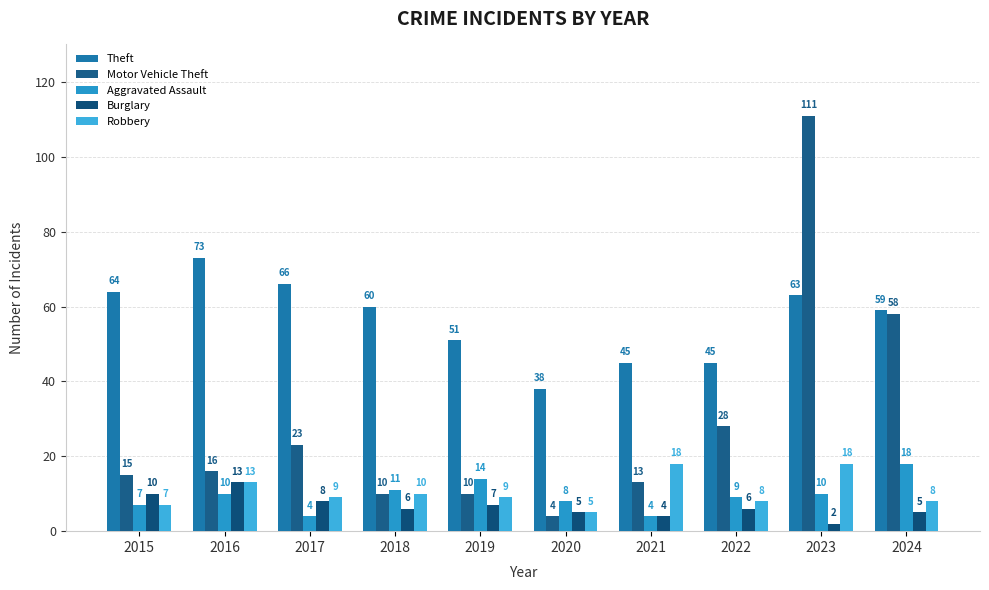

Which series has the largest range (max minus min)?

Motor Vehicle Theft